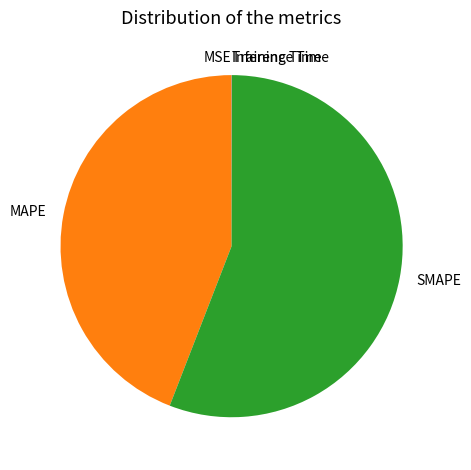

What is the largest slice in the pie chart?

SMAPE